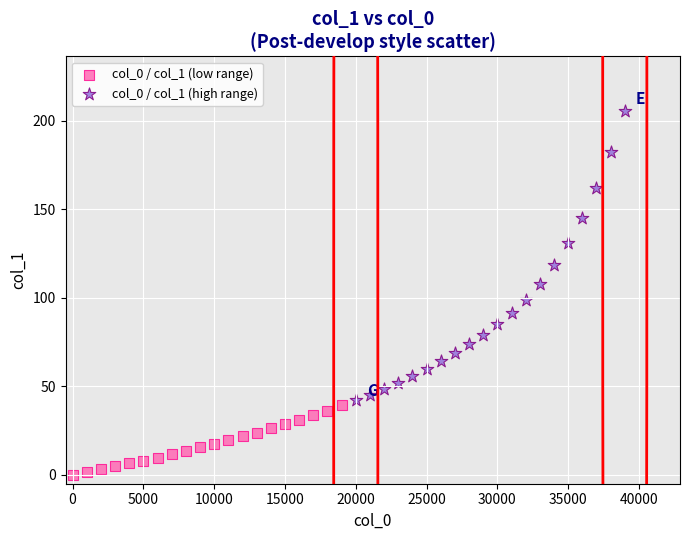

Which series has the widest spread of Y values?

col_0 / col_1 (high range)